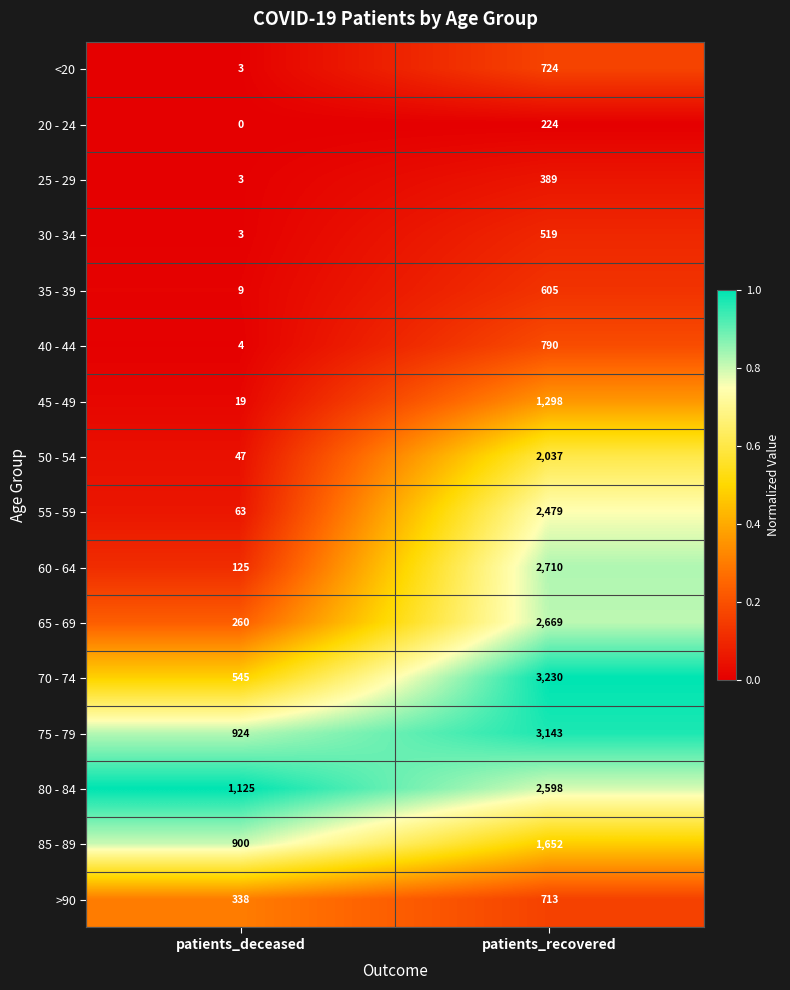

Which series changed the most between patients_deceased and patients_recovered?

70 - 74